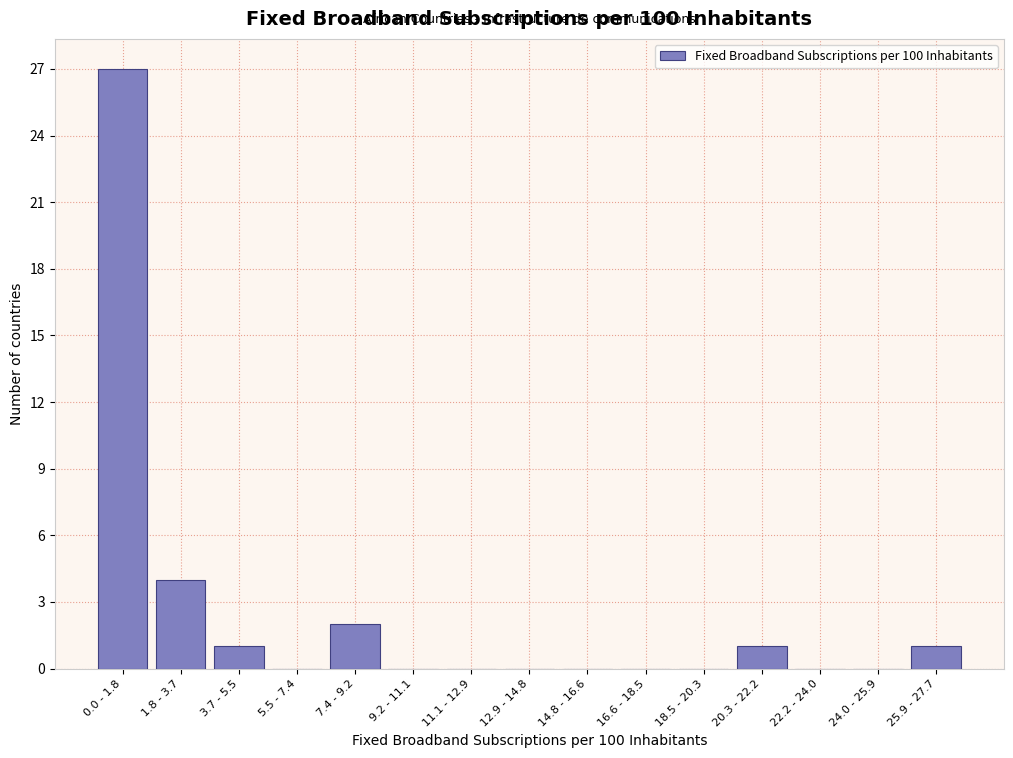

Reading left to right, what are all the values shown in this chart?

0.0 - 1.8=27	1.8 - 3.7=4	3.7 - 5.5=1	5.5 - 7.4=0	7.4 - 9.2=2	9.2 - 11.1=0	11.1 - 12.9=0	12.9 - 14.8=0	14.8 - 16.6=0	16.6 - 18.5=0	18.5 - 20.3=0	20.3 - 22.2=1	22.2 - 24.0=0	24.0 - 25.9=0	25.9 - 27.7=1